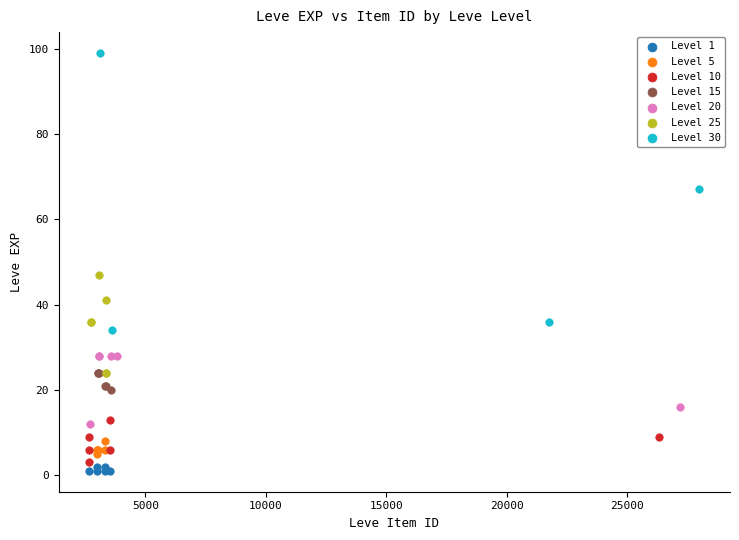

What are all the series names shown in the legend?

Level 1, Level 5, Level 10, Level 15, Level 20, Level 25, Level 30